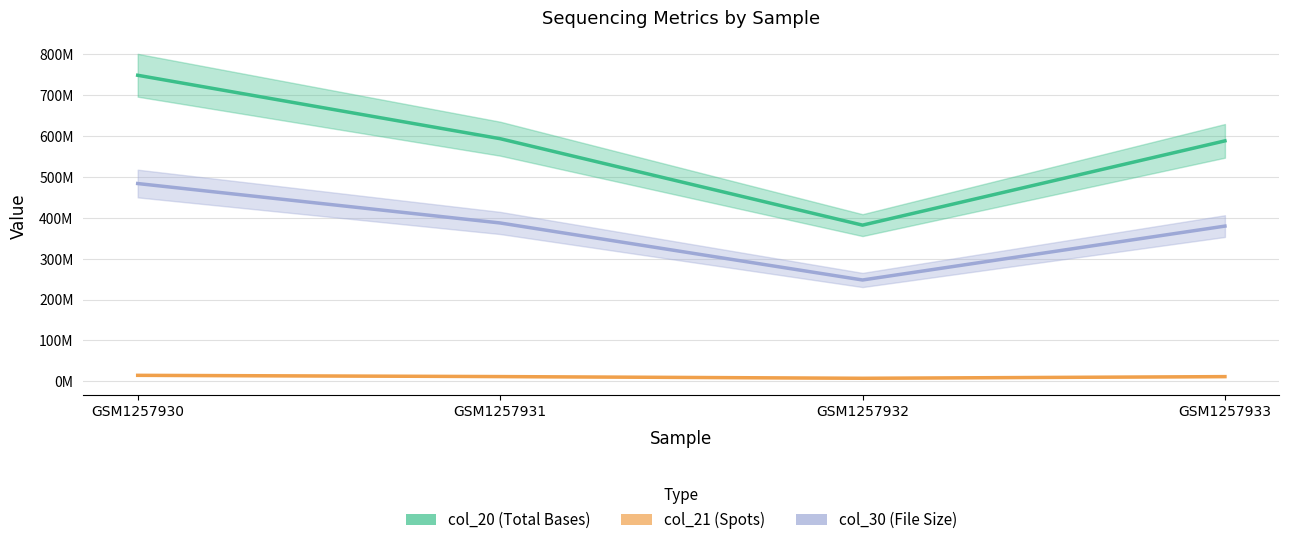

Does the chart have visible grid lines?

Yes